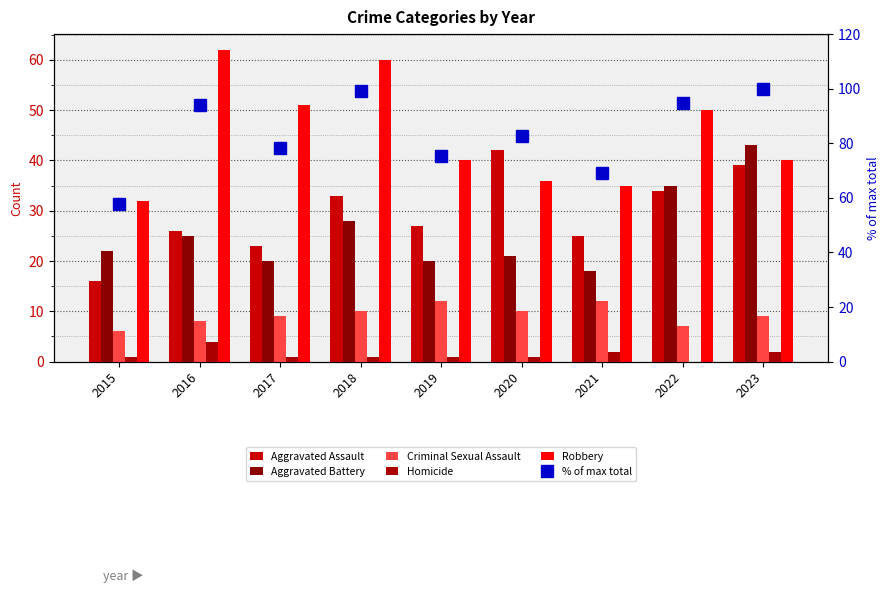

At which category is the sum across all series the highest?

2023